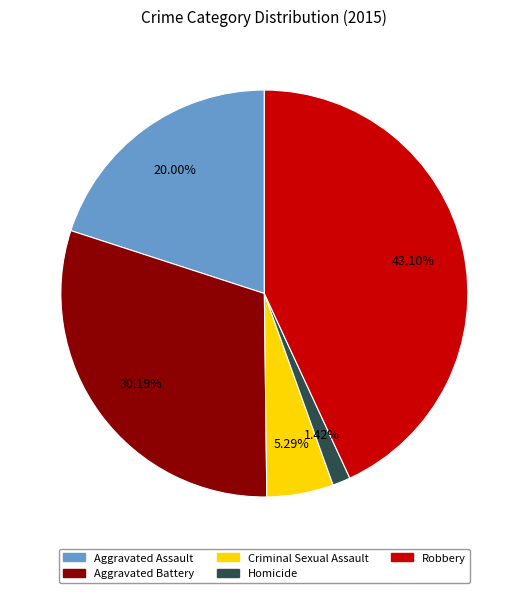

To the nearest percent, what percentage of the pie is Aggravated Battery?

30%